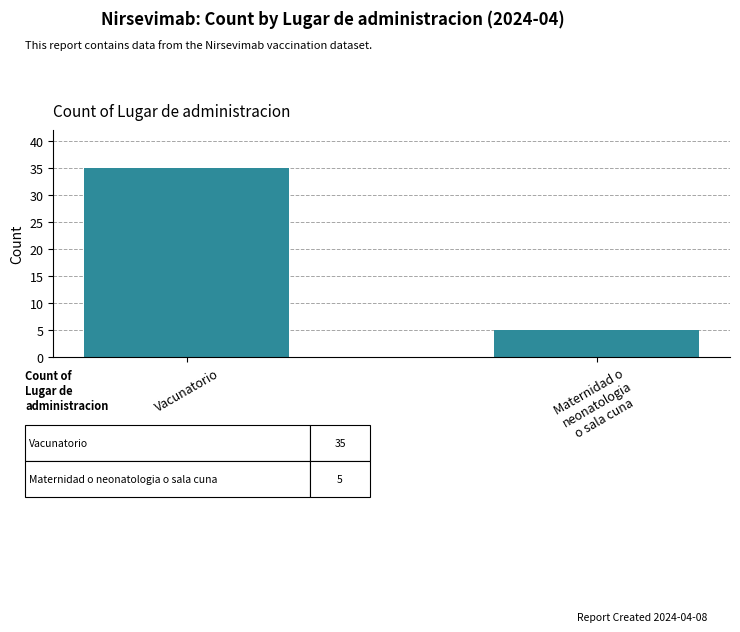

Is it true that the value at Maternidad o
neonatologia
o sala cuna is 2?

False